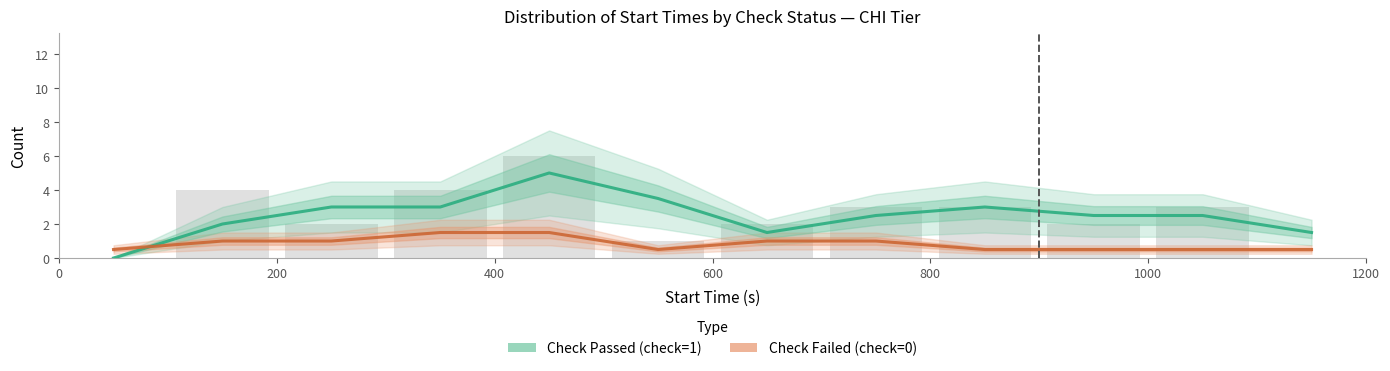

What is the highest value of the Check Failed (check=0) series?

1.5